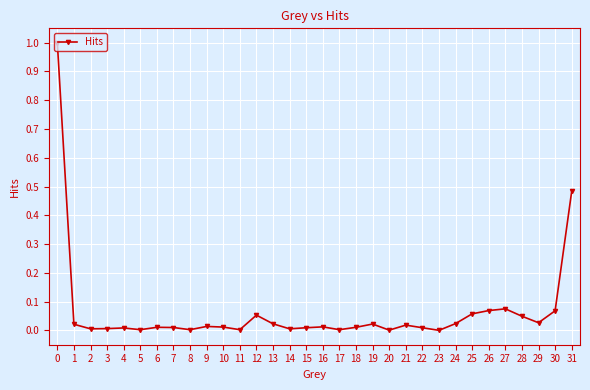

Between 18 and 25, which is larger?

25